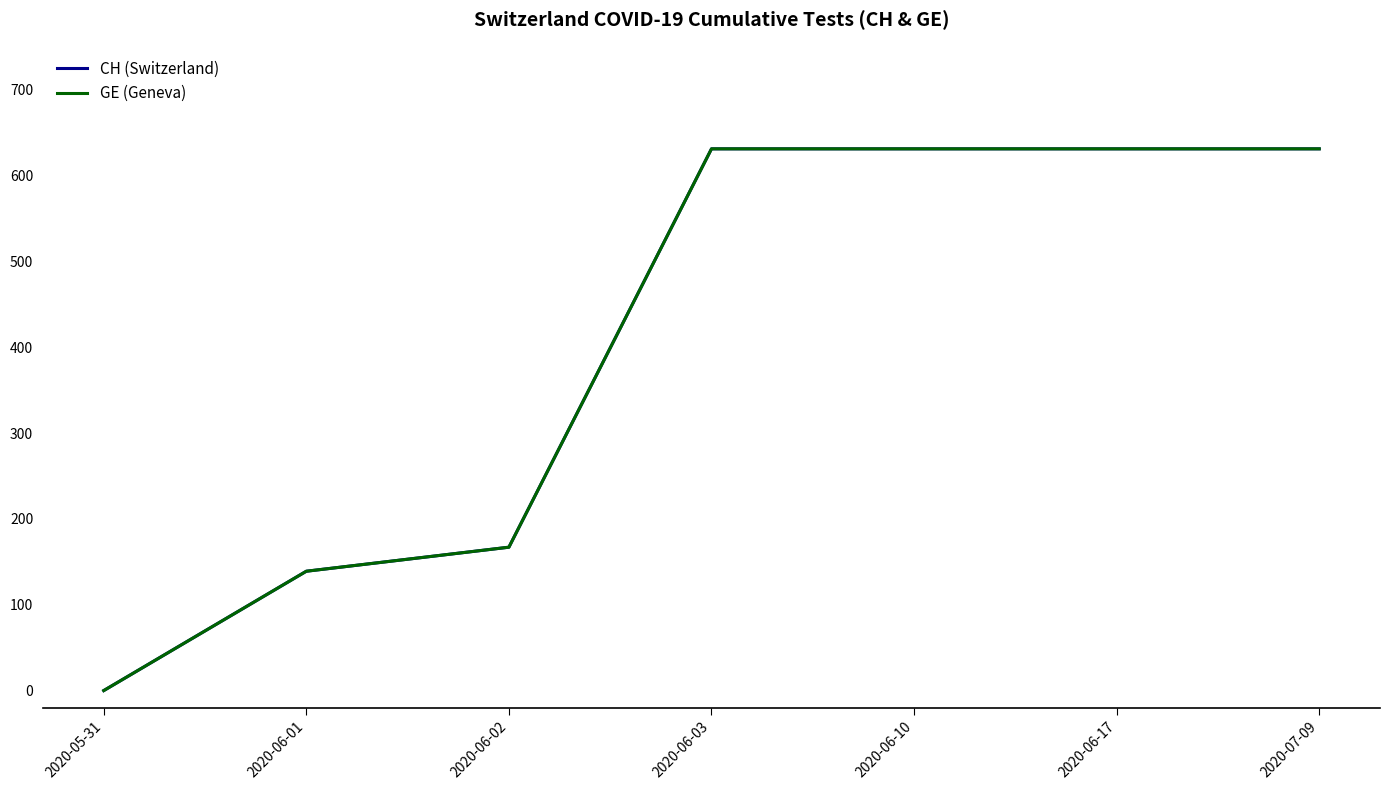

What is the difference between the maximum and minimum values in the CH (Switzerland) series?

631